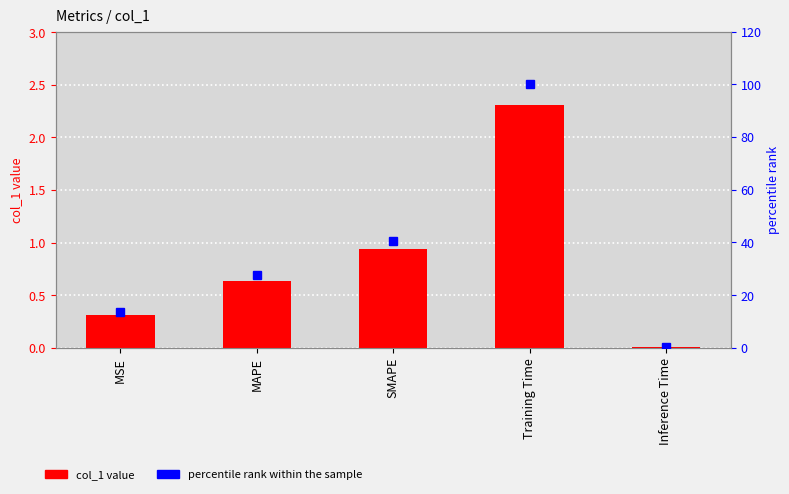

Between Inference Time and Training Time, which is larger?

Training Time